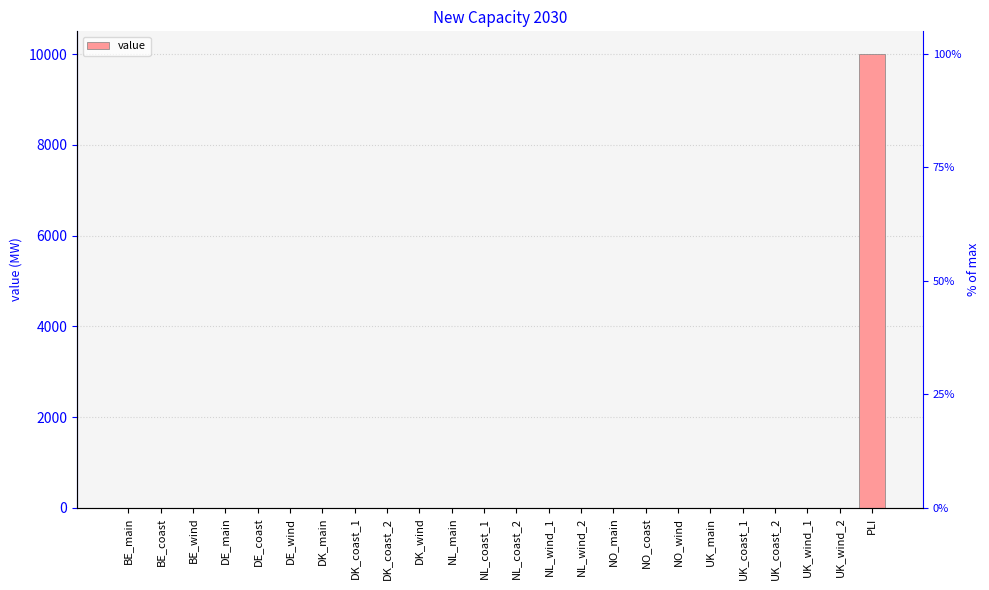

What is the label of the 20th bar from the right?

DE_coast